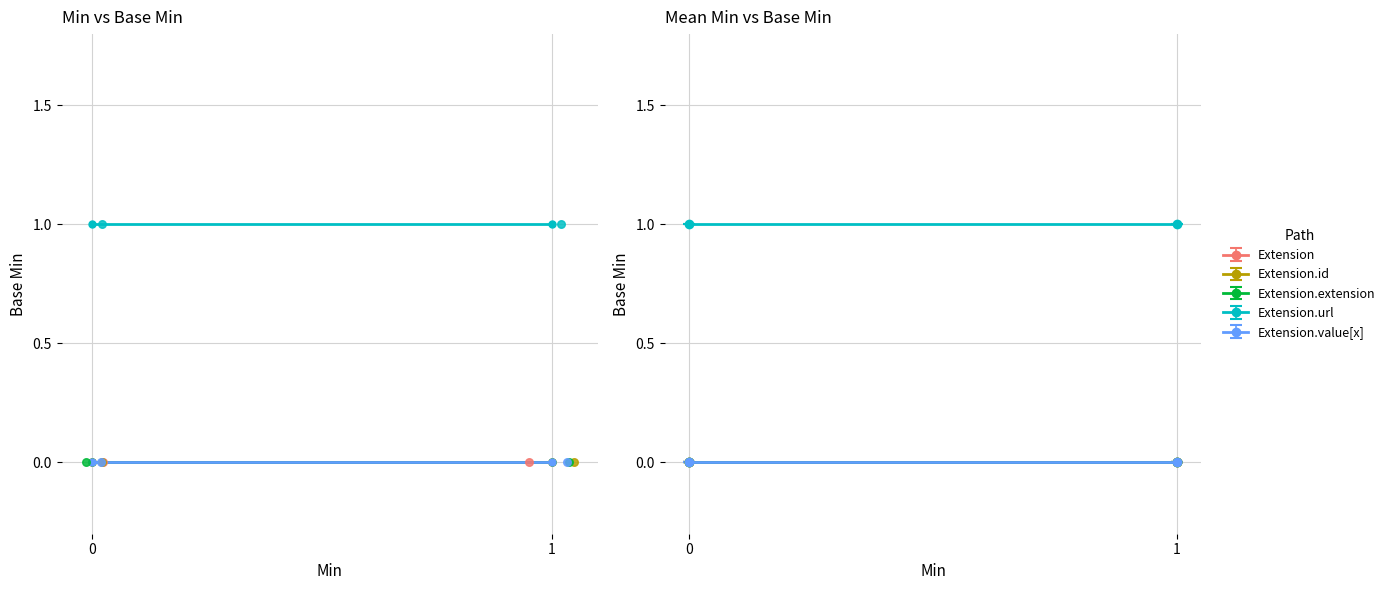

Which series has the largest Y range (max minus min)?

Extension